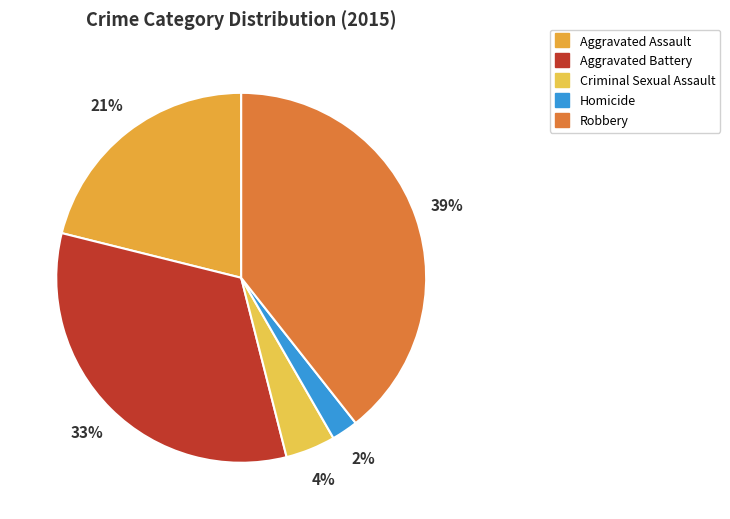

To the nearest percent, what is the difference between the largest and smallest slice percentages?

37%